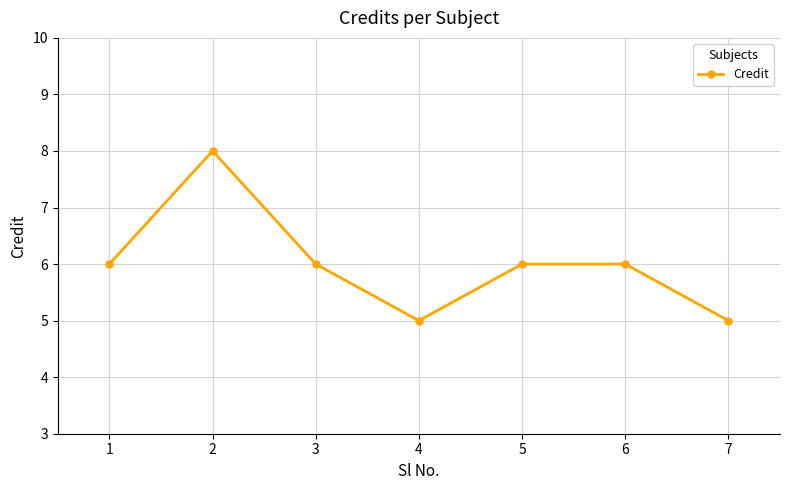

Which has a higher value, 6 or 7?

6